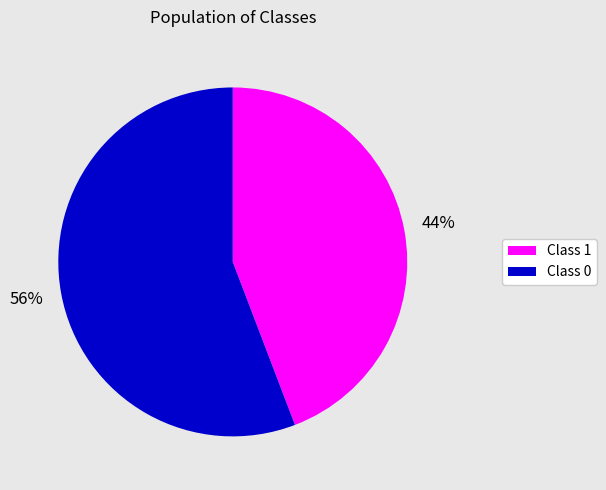

Is there a majority slice in this chart?

Yes